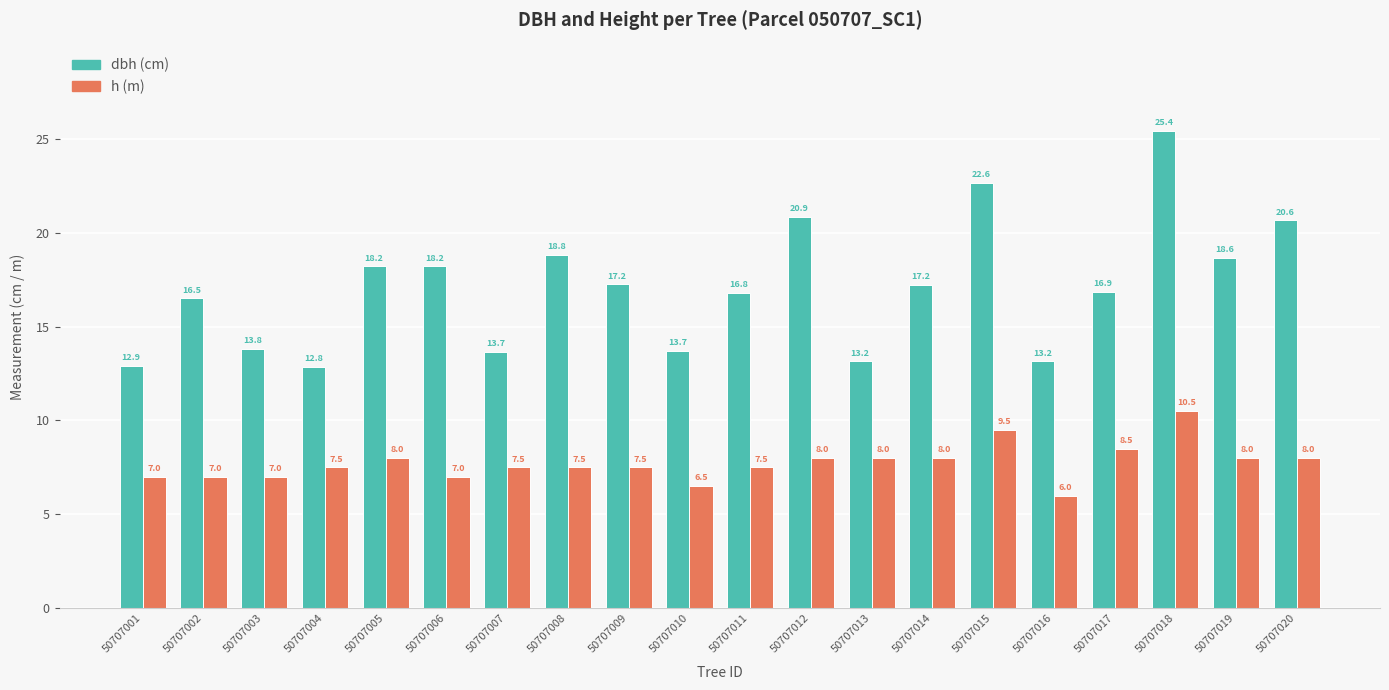

What is the spread (max minus min) of values at 50707018?

14.9